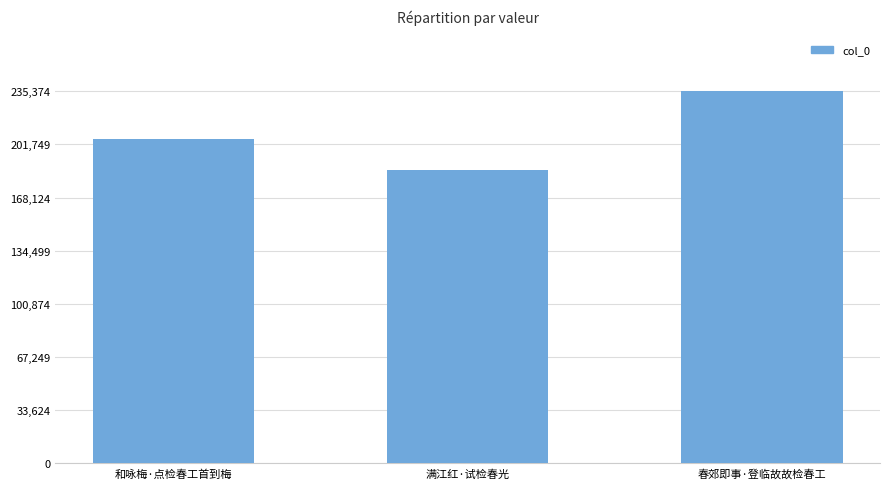

What is the change in value from 和咏梅·点检春工首到梅 to 春郊即事·登临故故检春工?

+29967